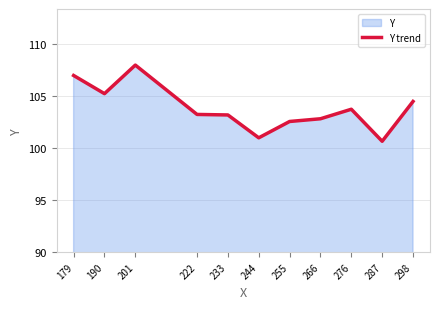

At which category does the data reach its first local peak?

201